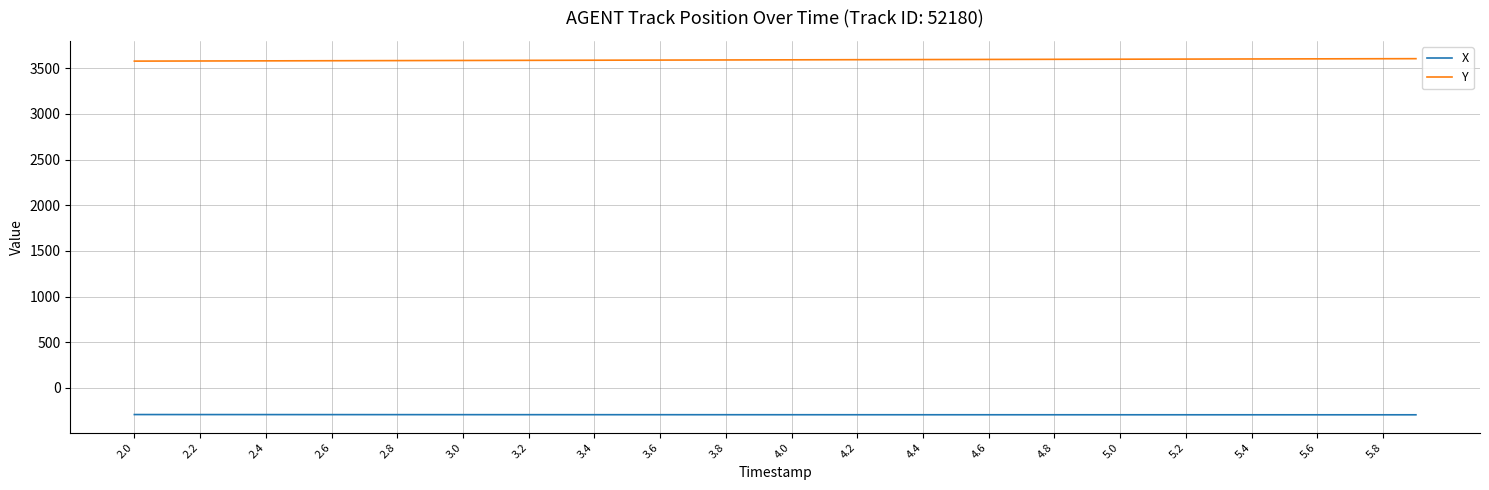

True or false: Y and X intersect in this chart.

False